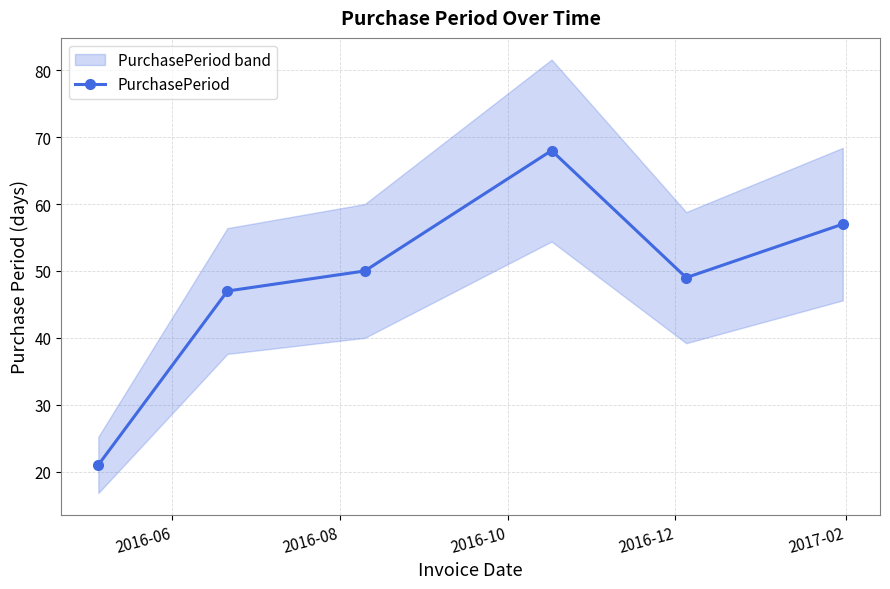

What is the value of the PurchasePeriod point at the 5th from the left?

49